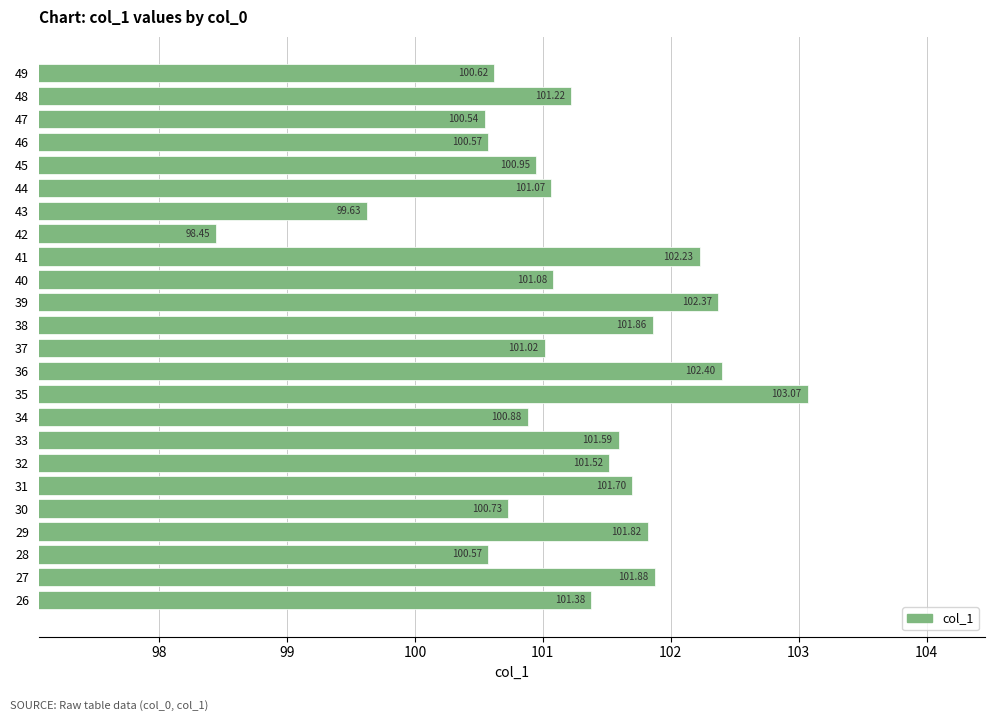

What is the average value?

101.2